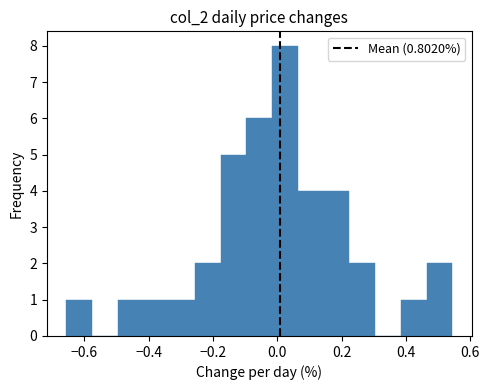

Reading left to right, list every bar in this chart as the range it spans on the x-axis followed by its height. Neither the bar edges nor the heights are printed on the chart, so give them approximately, as read against the axes.

-0.66 to -0.58: 1
-0.58 to -0.50: 0
-0.50 to -0.42: 1
-0.42 to -0.34: 1
-0.34 to -0.26: 1
-0.26 to -0.18: 2
-0.18 to -0.10: 5
-0.10 to -0.02: 6
-0.02 to 0.06: 8
0.06 to 0.14: 4
0.14 to 0.22: 4
0.22 to 0.30: 2
0.30 to 0.38: 0
0.38 to 0.46: 1
0.46 to 0.54: 2